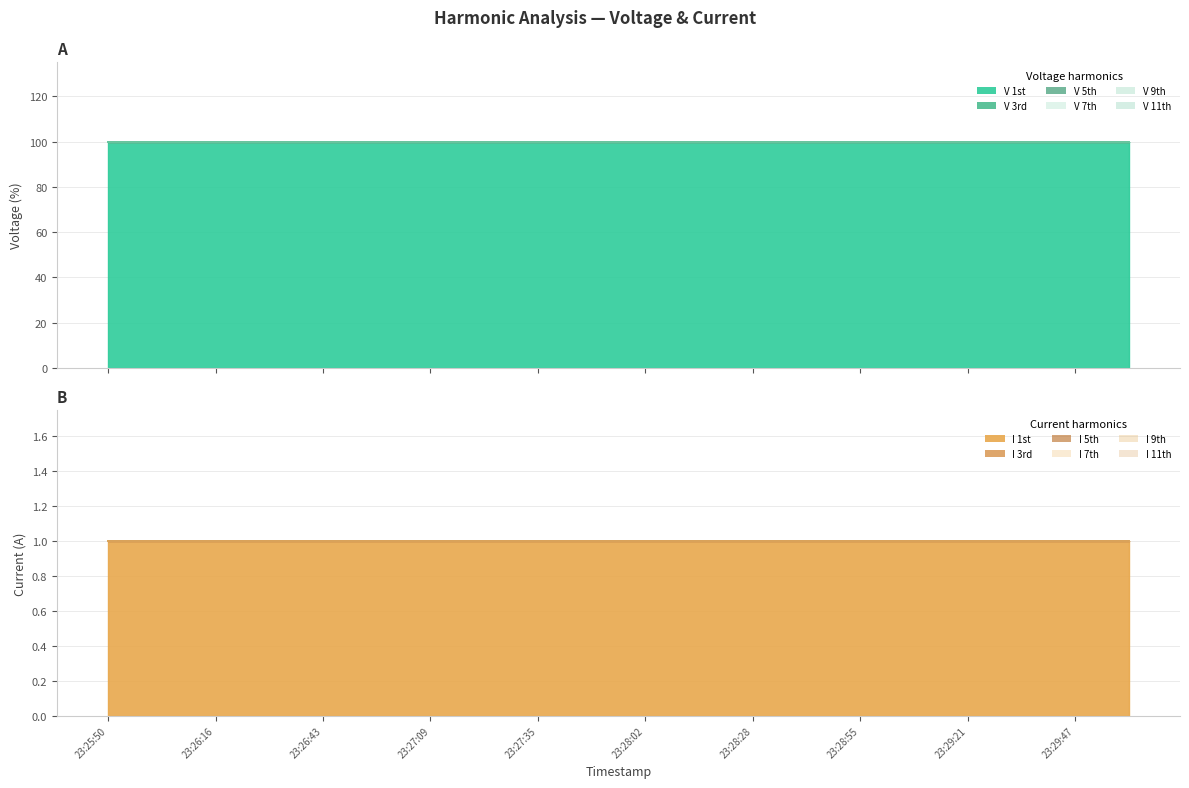

Where is V 1st nearest to the value 100?

23:25:50